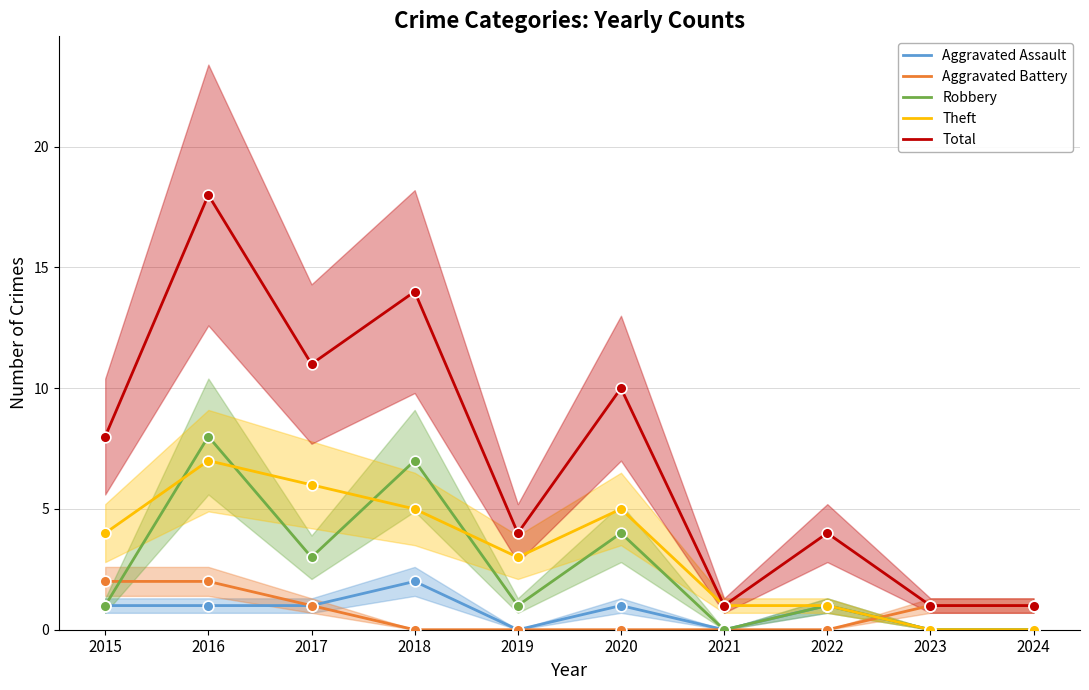

At how many categories does at least one series exceed 7?

5